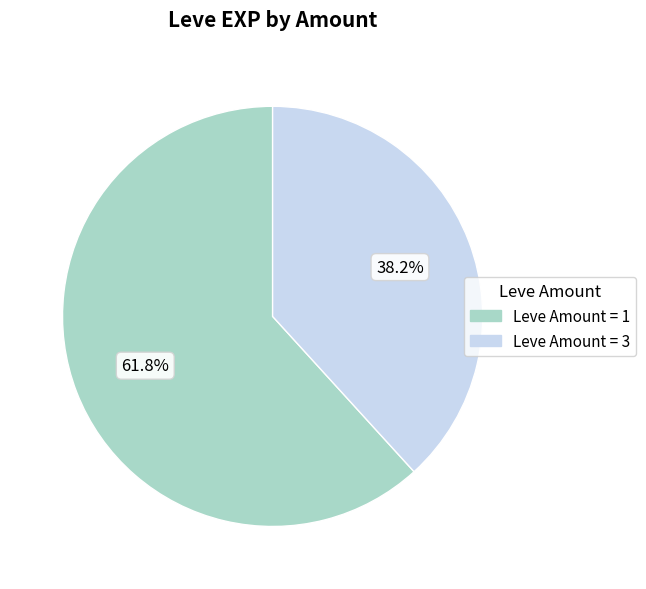

Is there a majority slice in this chart?

Yes